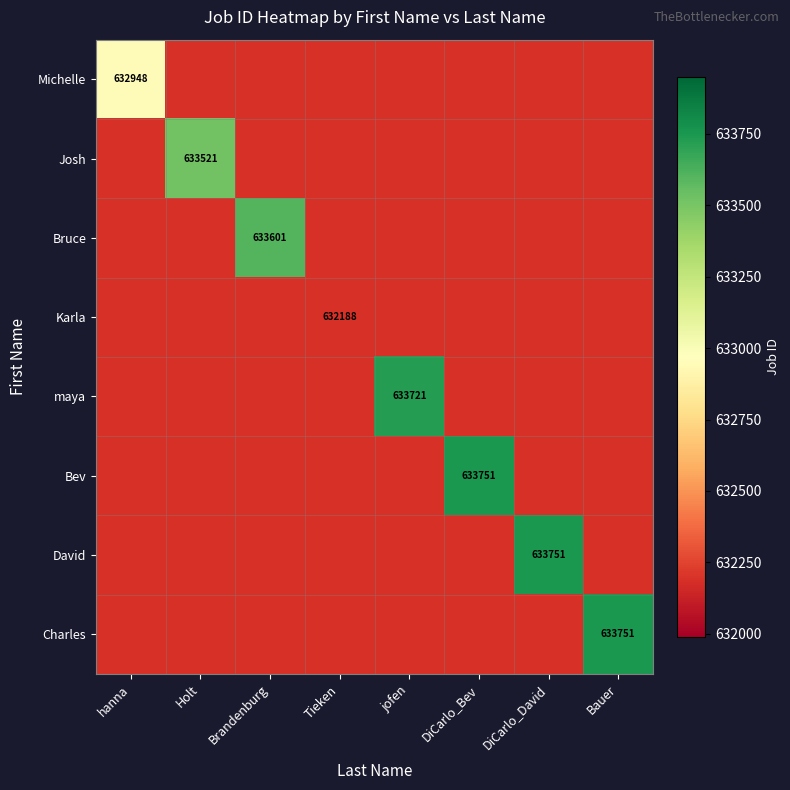

The maya series shows 633721 at jofen. True or false?

True